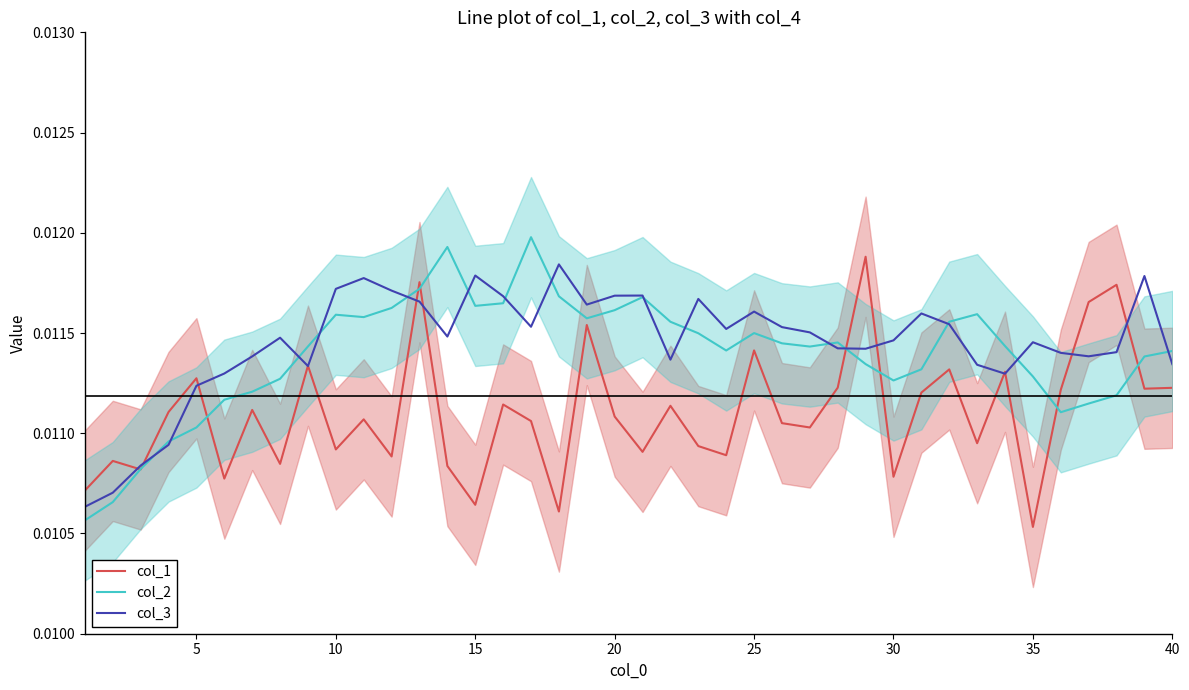

Where is col_1 nearest to the value 0?

35